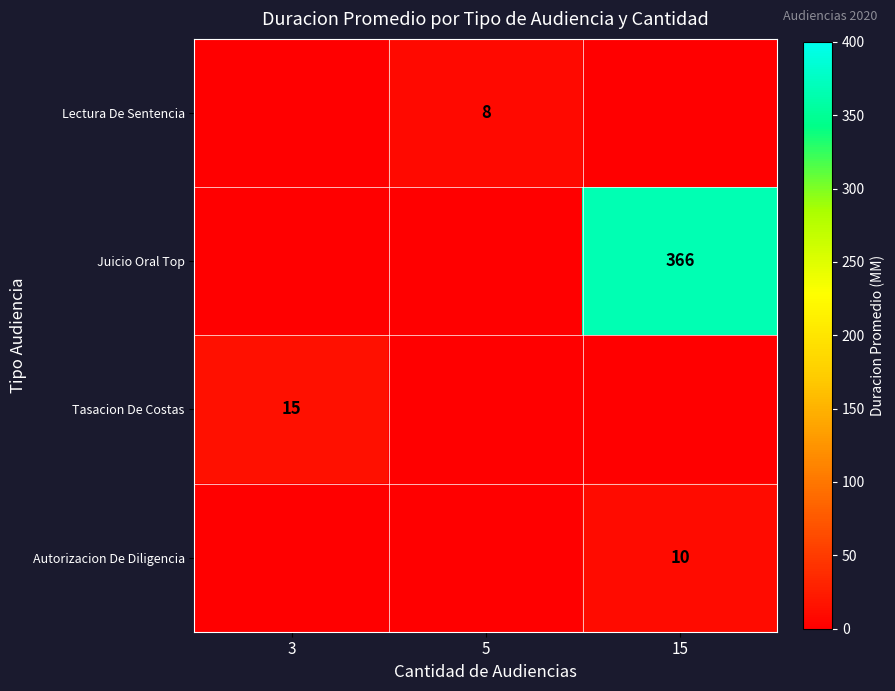

Rank the series at 3 from highest to lowest value.

Tasacion De Costas, Lectura De Sentencia, Juicio Oral Top, Autorizacion De Diligencia